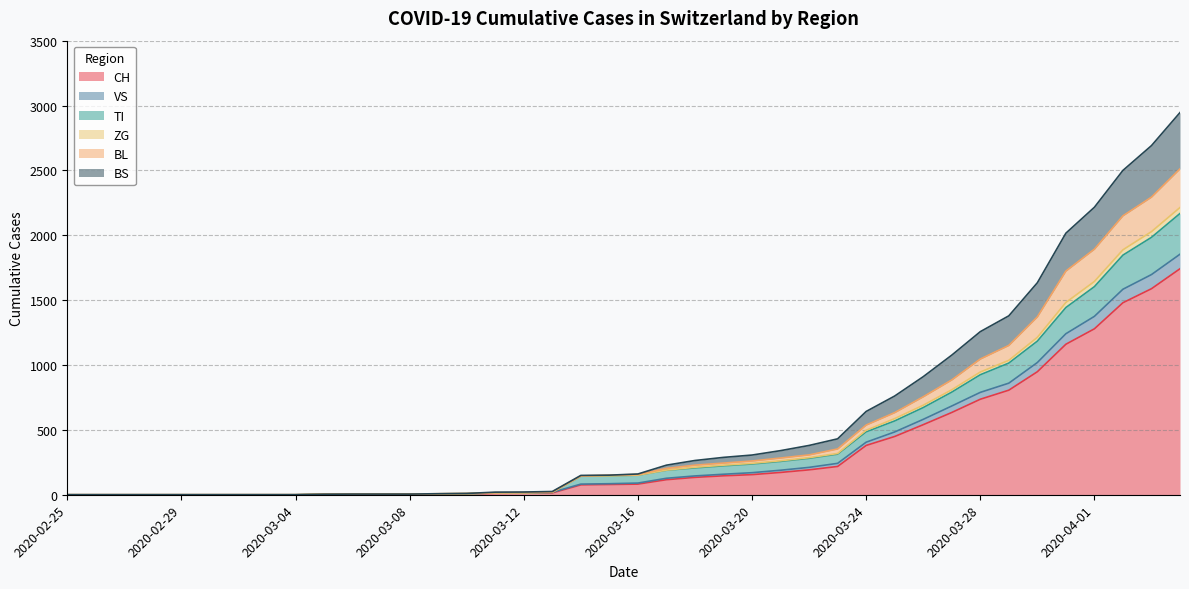

True or false: VS has a value of -1094 at 2020-02-28.

False